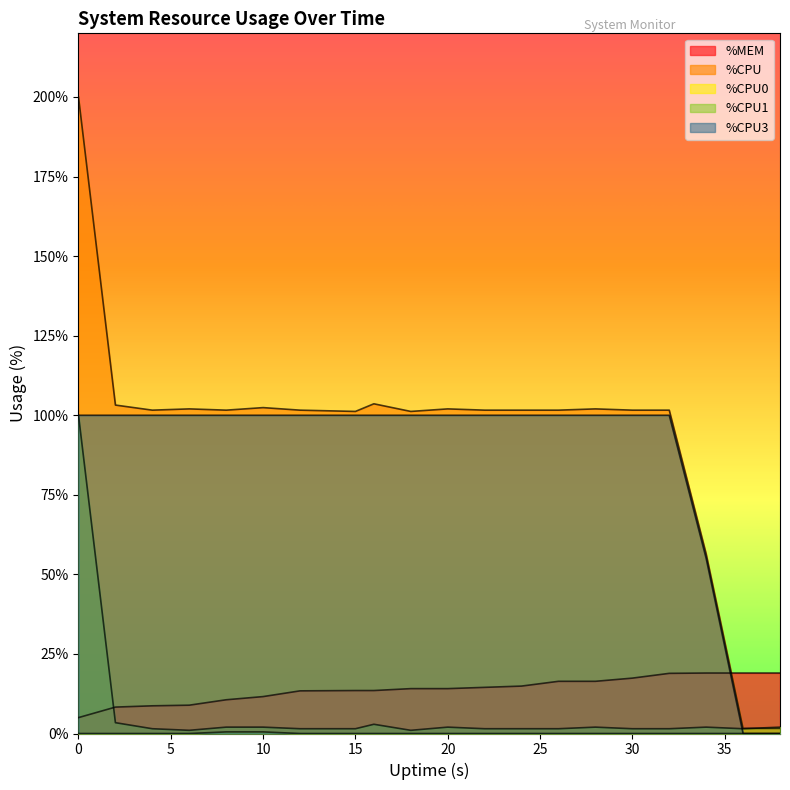

How many lines are shown in the chart?

5